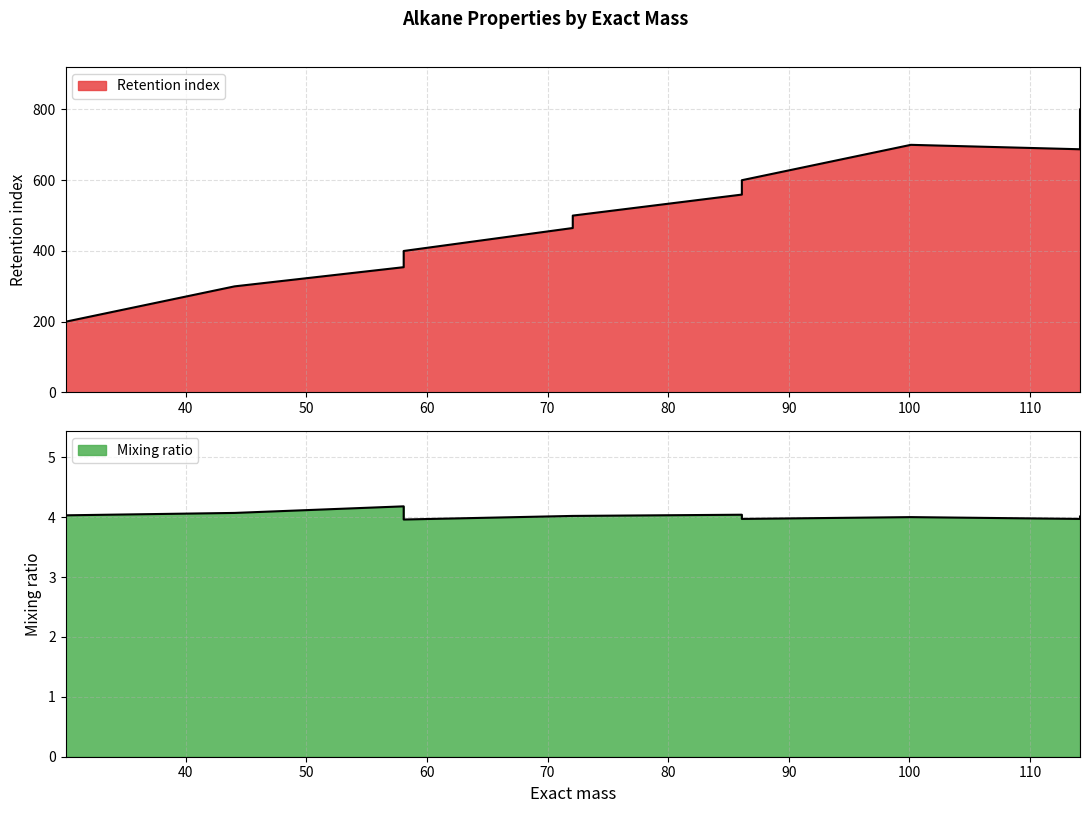

Where does the Mixing ratio series first go above 4?

Ethane